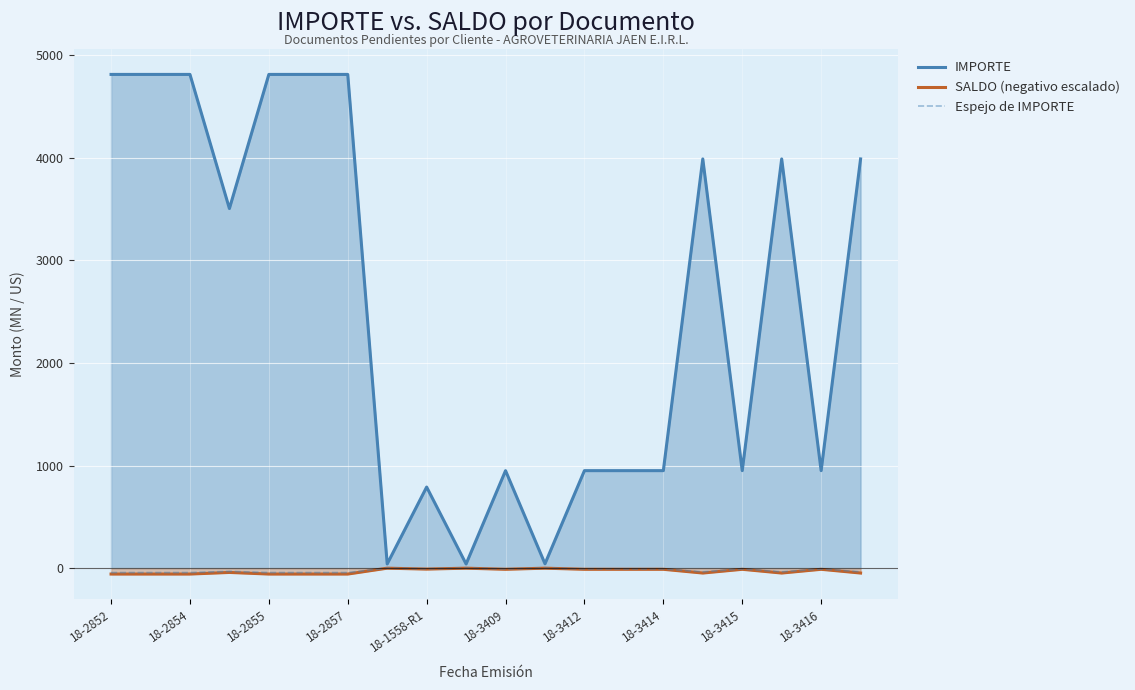

What value does the Espejo de IMPORTE series have at 18-1558-R1?

-7.1